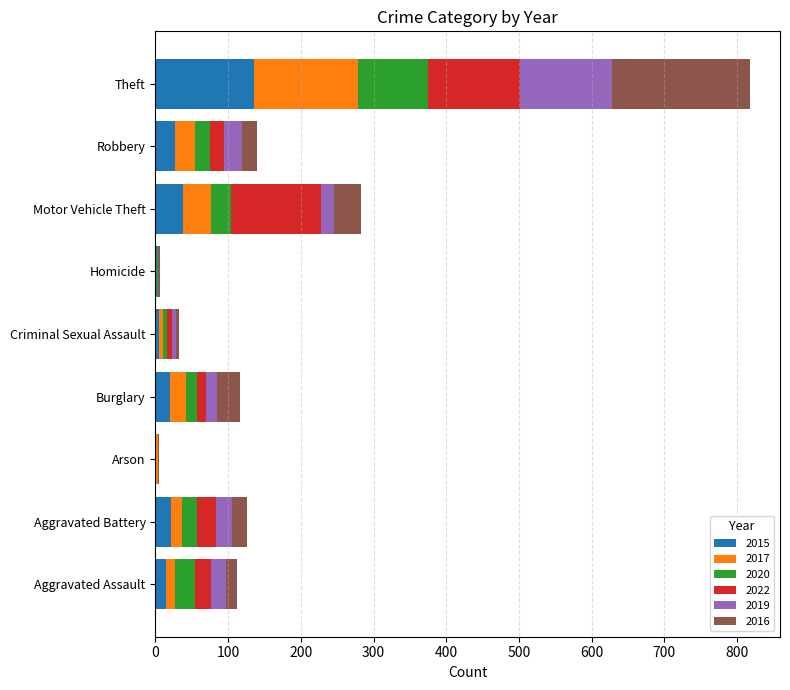

What is the total value across all series at Burglary?

117